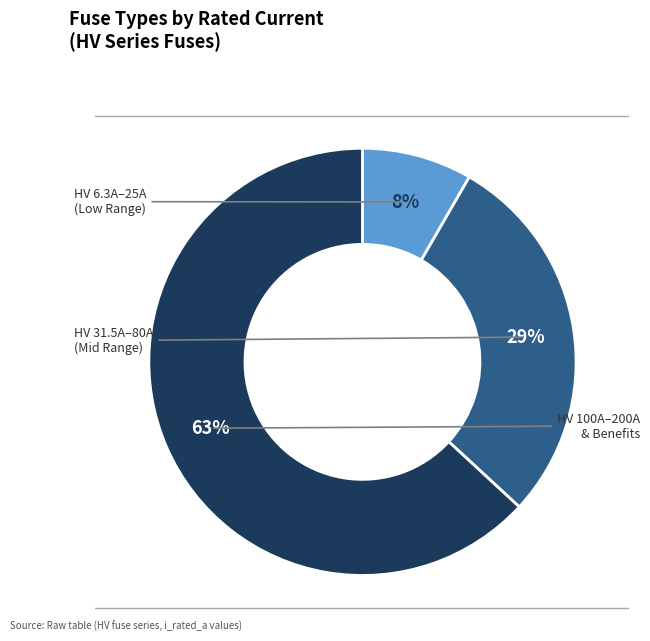

To the nearest percent, what is the average slice percentage?

33%